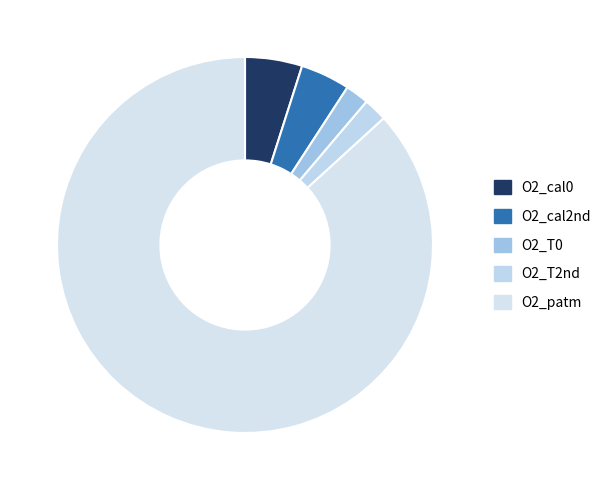

Which category has the biggest portion of the pie?

O2_patm